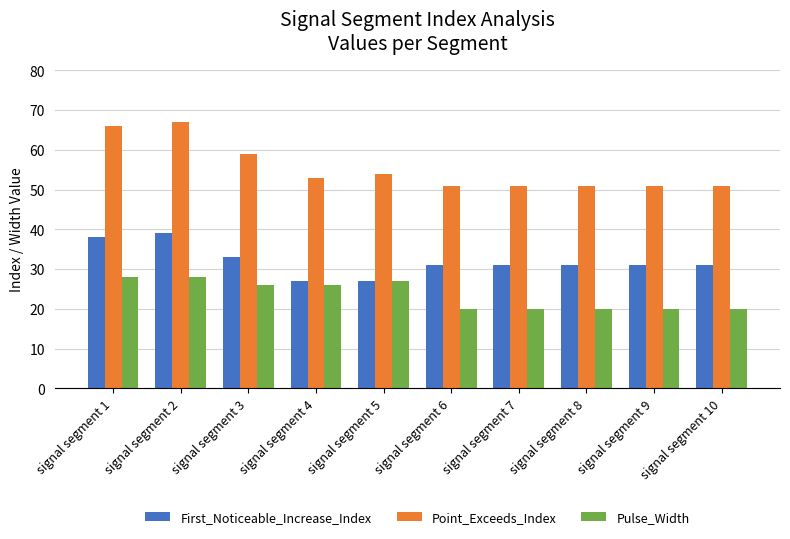

True or false: First_Noticeable_Increase_Index has a value of 31 at signal segment 8.

True